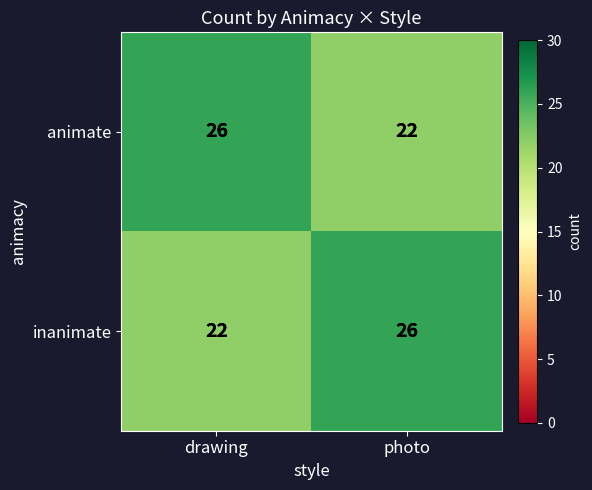

Reading left to right, list all the values displayed in this chart.

animate: drawing=26	photo=22
inanimate: drawing=22	photo=26